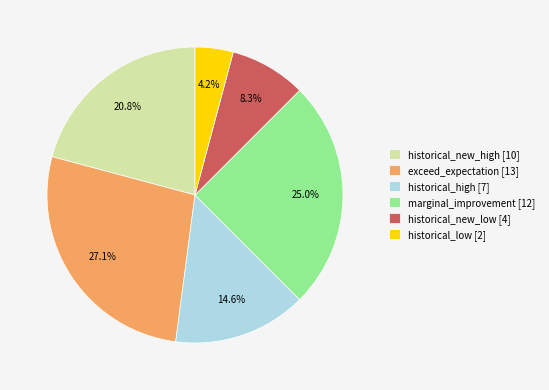

Does any single category account for the majority?

No